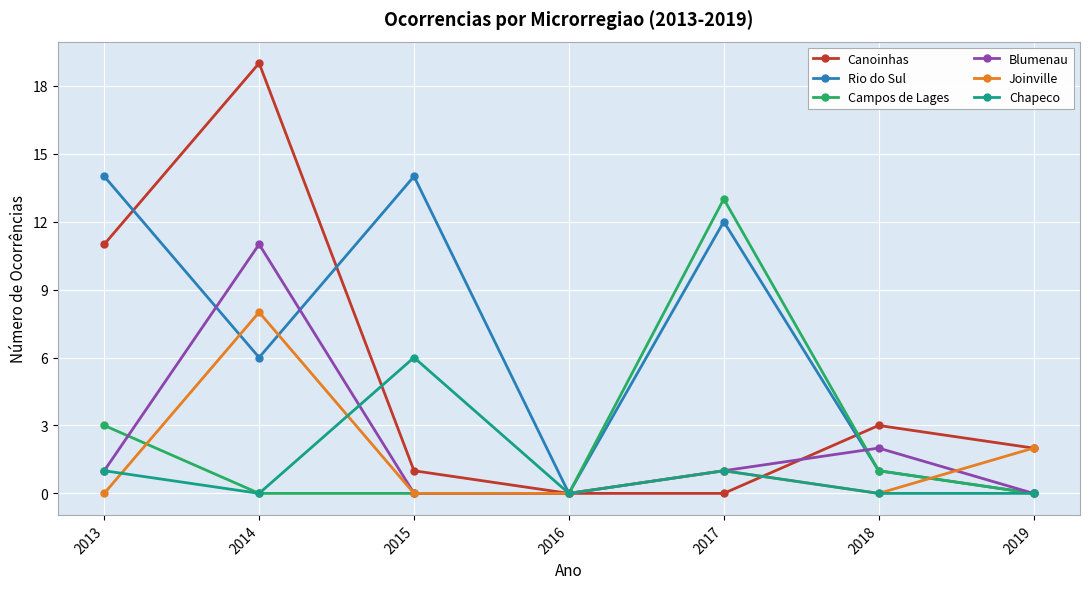

True or false: Rio do Sul has more than 1 interior local peaks.

True